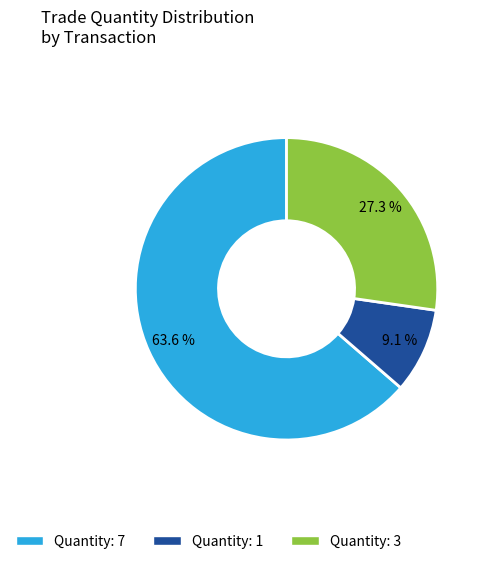

How many segments does this pie chart have?

3